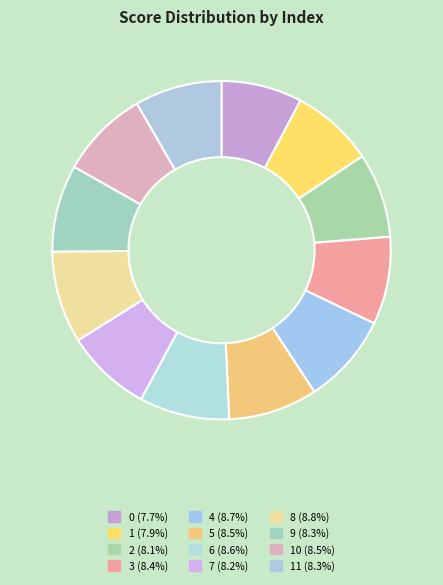

How many segments does this pie chart have?

12